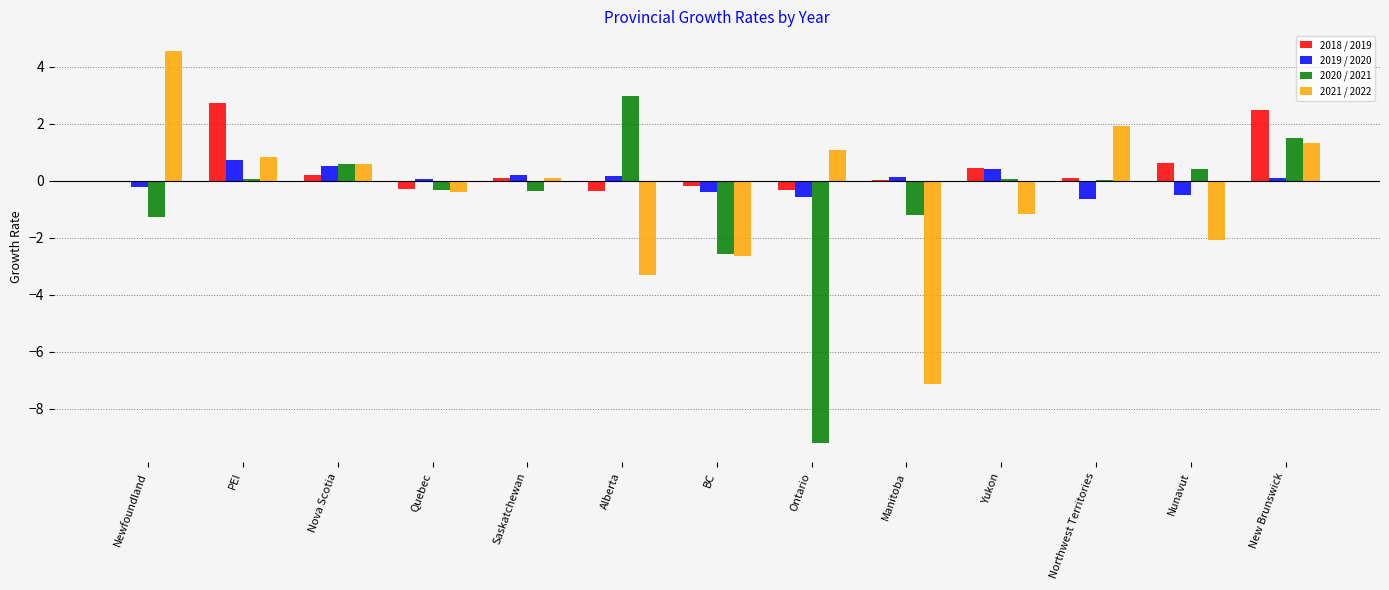

What is the sum of the 2021 / 2022 values at Northwest Territories and Yukon?

0.8